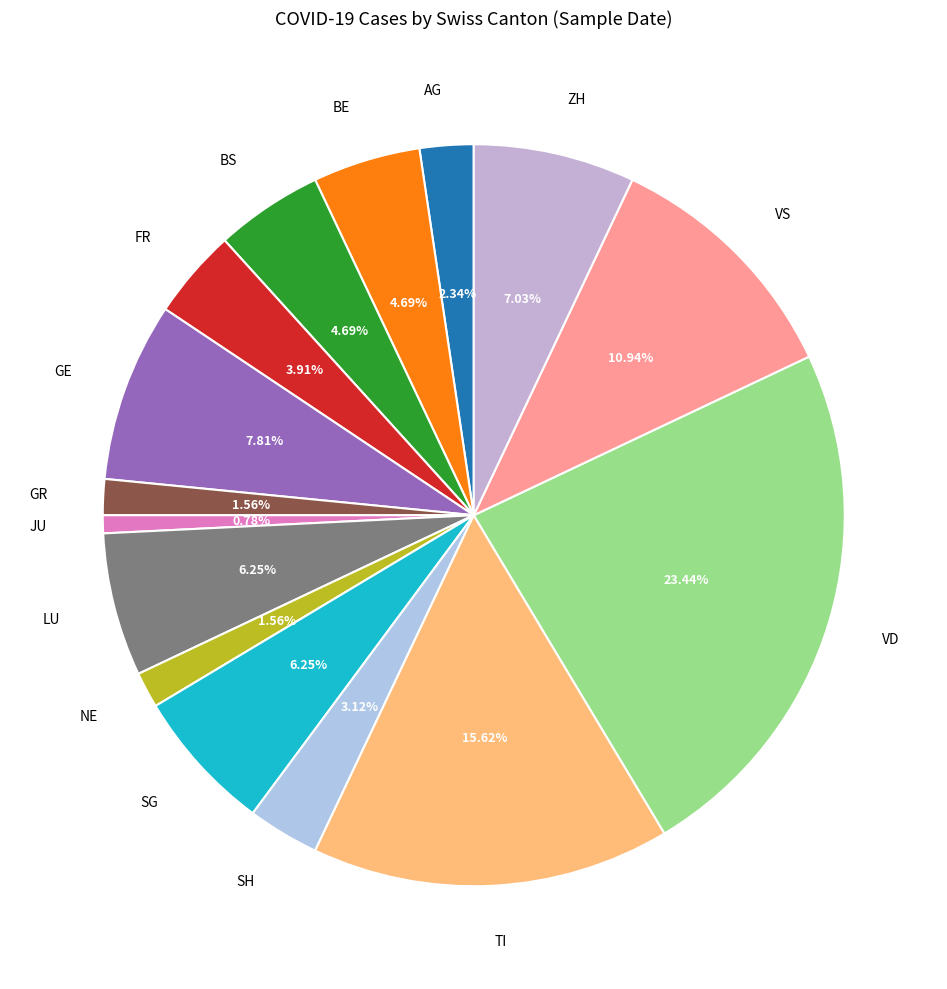

Does any single category account for the majority?

No